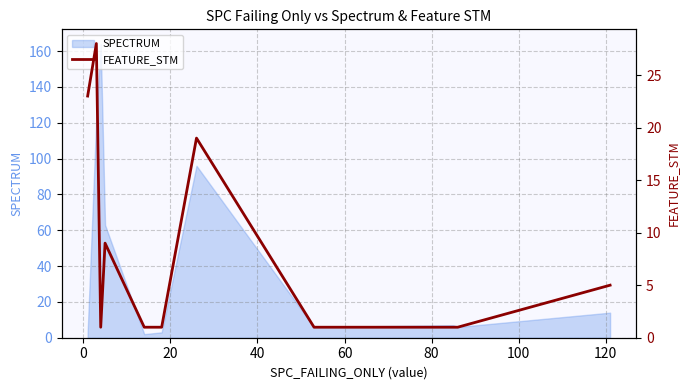

What is the label of the 7th point from the right?

60